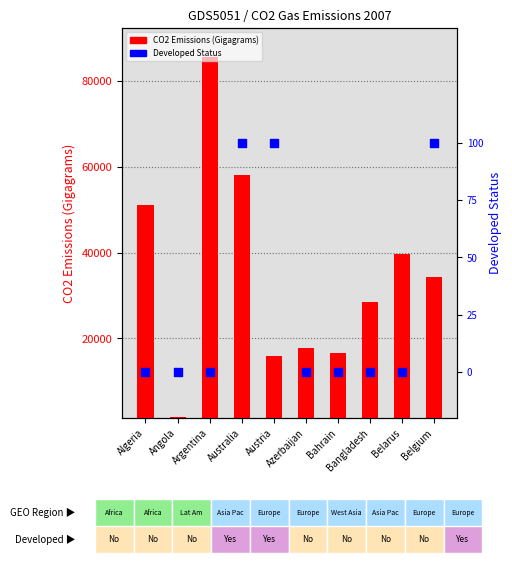

What are all the series names shown in the legend?

CO2 Emissions (Gigagrams), Developed Status